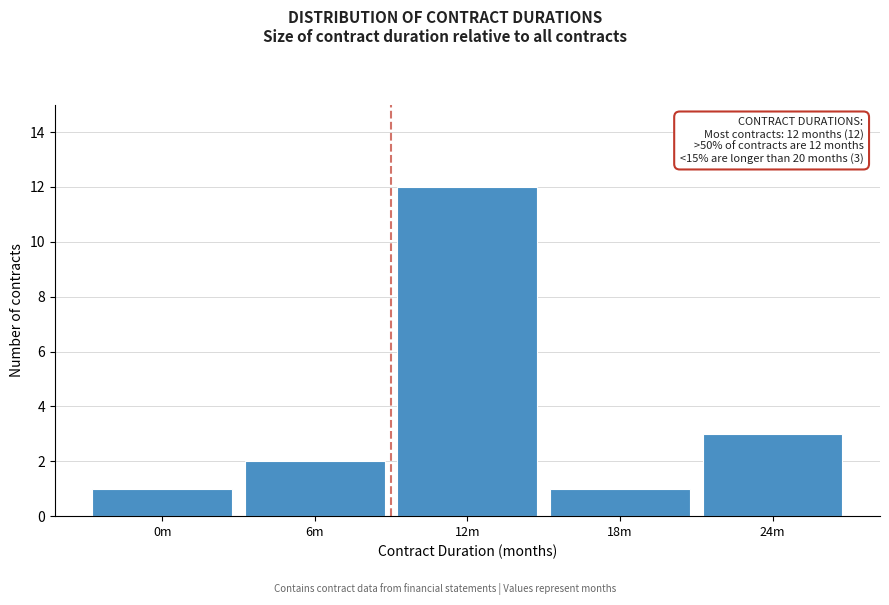

Reading left to right, extract all data points from this chart.

0m=1	6m=2	12m=12	18m=1	24m=3